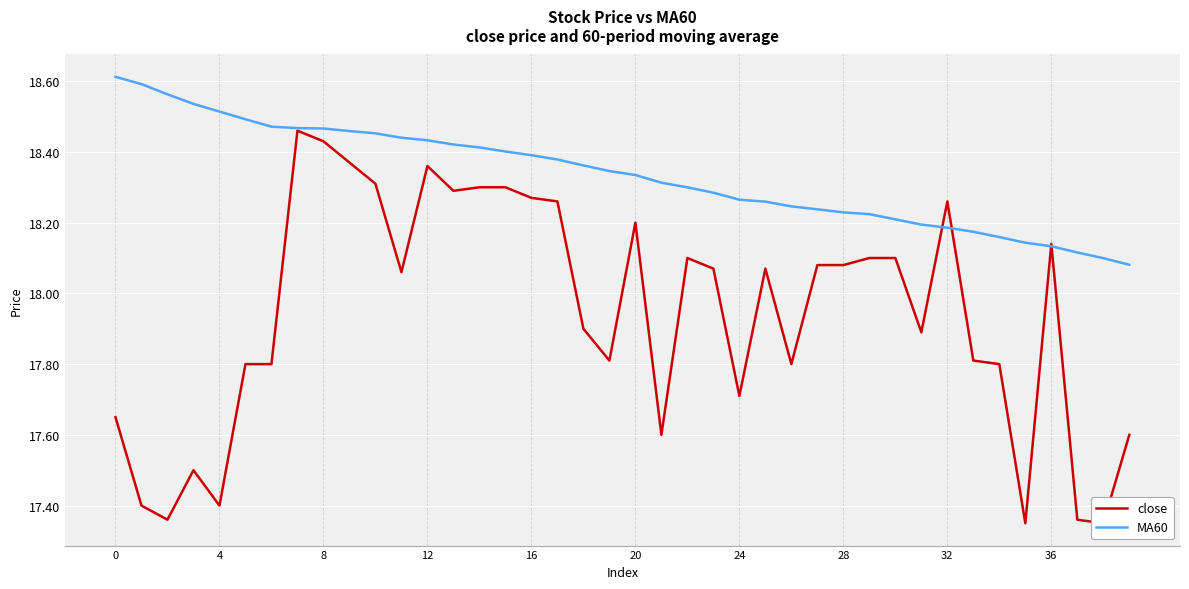

What is the minimum value shown in the chart?

17.4